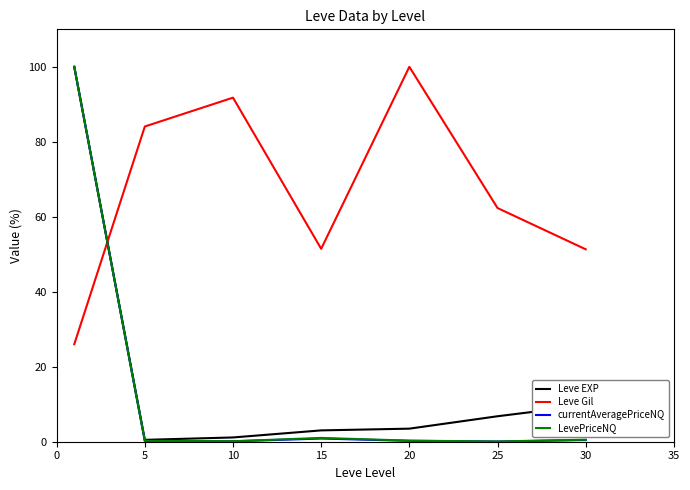

Which series has the largest total across all categories?

Leve Gil